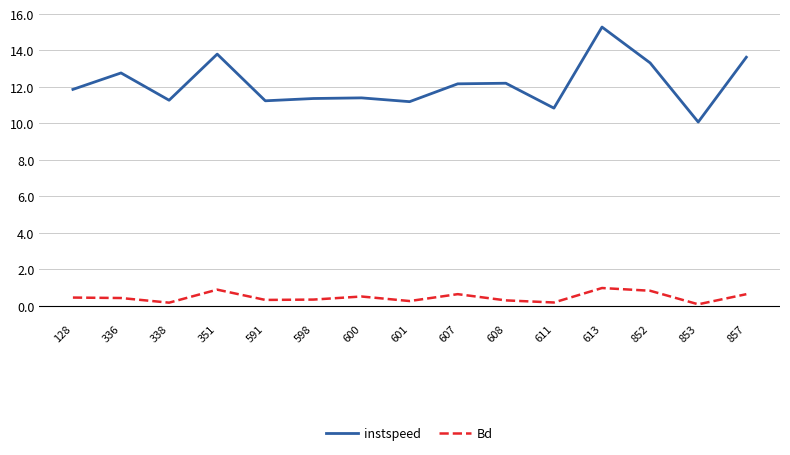

How many interior local valleys does the instspeed series have?

5